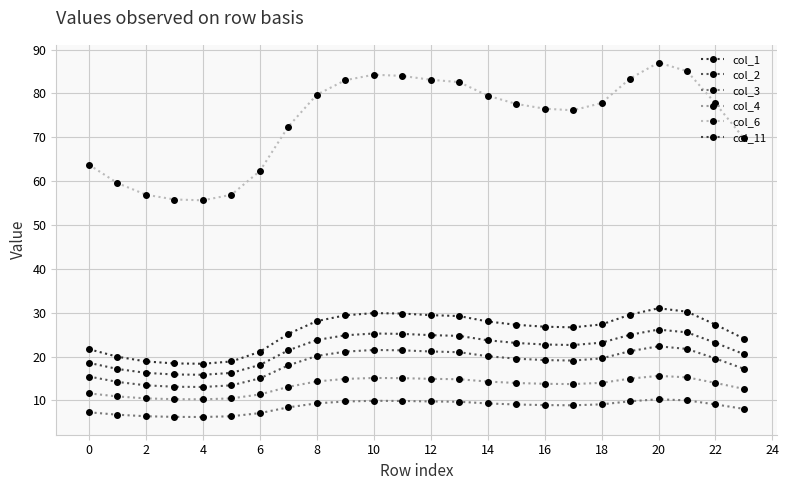

What is the average value of the col_3 series?

8.6